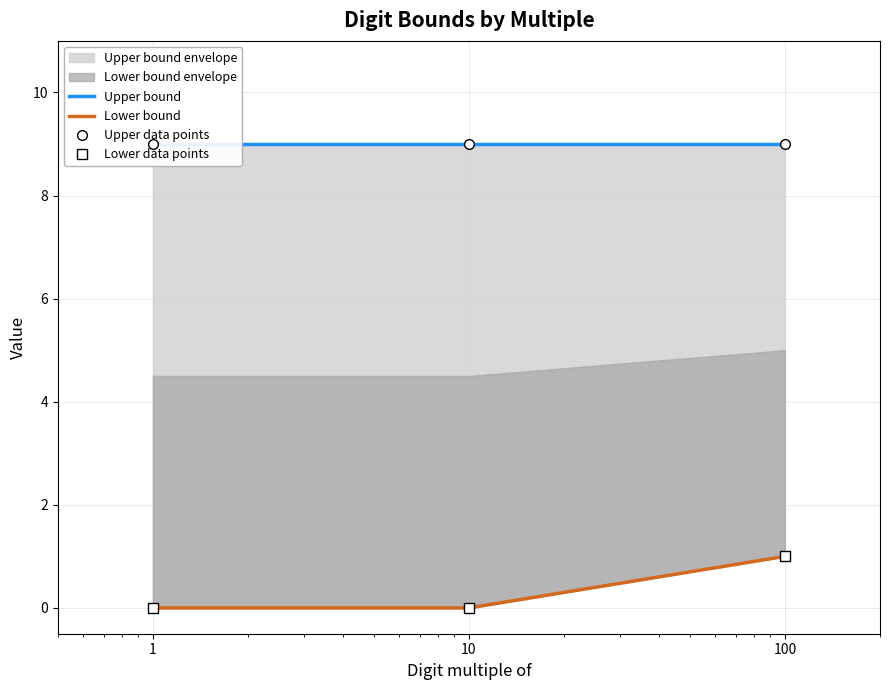

Rank the series at 1 from lowest to highest value.

Lower bound, Lower data points, Upper bound, Upper data points